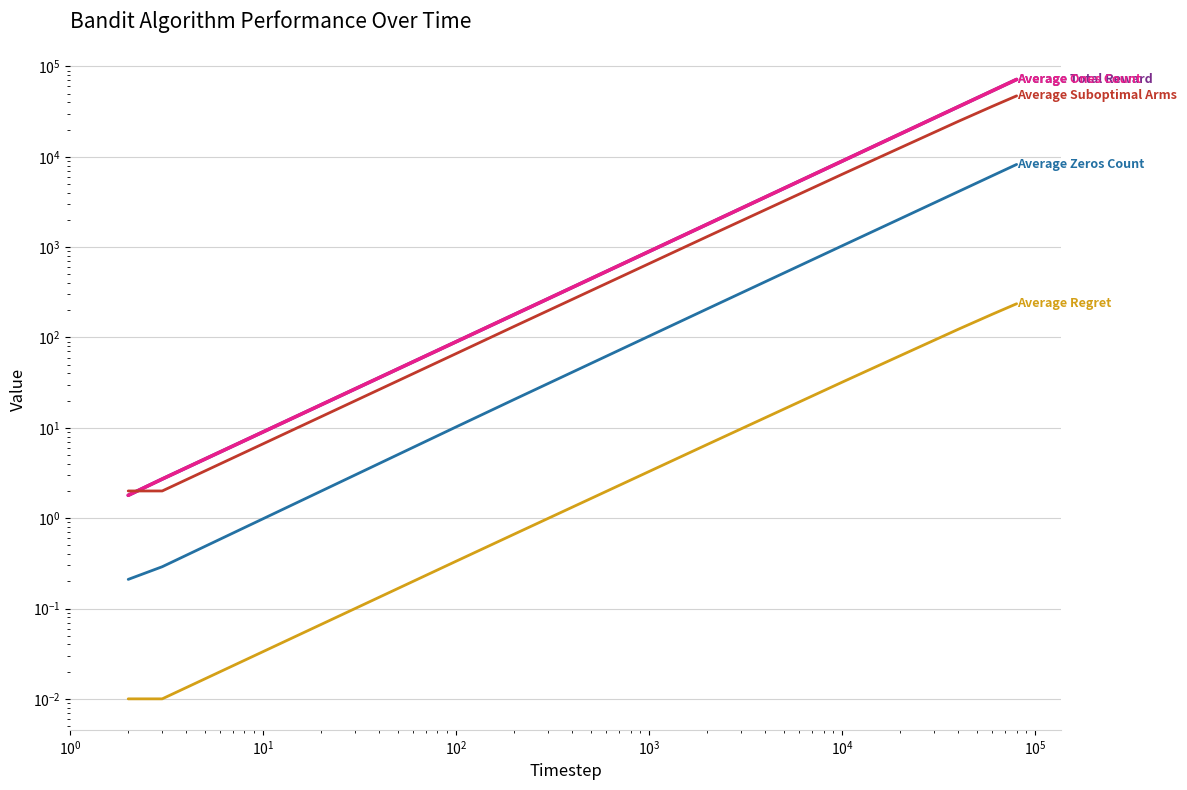

Reading left to right, transcribe all the data shown in this chart.

Average Total Reward: 1.8	2.7	89.8	179.4	1792.4	8964.1	17933.8	35875.3	53818.3	71773.1
Average Zeros Count: 0.2	0.3	10.2	20.6	207.6	1035.9	2066.2	4124.7	6181.7	8227.0
Average Ones Count: 1.8	2.7	89.8	179.4	1792.4	8964.1	17933.8	35875.3	53818.3	71773.1
Average Suboptimal Arms: 2.0	2.0	66.3	132.8	1310.0	6408.6	12593.9	24710.8	36233.2	47227.3
Average Regret: 0.0	0.0	0.3	0.7	6.5	32.0	63.0	123.6	181.2	236.1